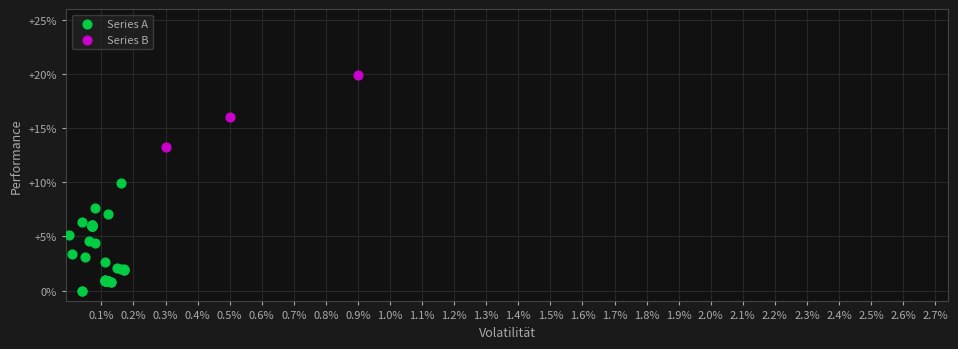

Which series contains the lowest Y value?

Series A